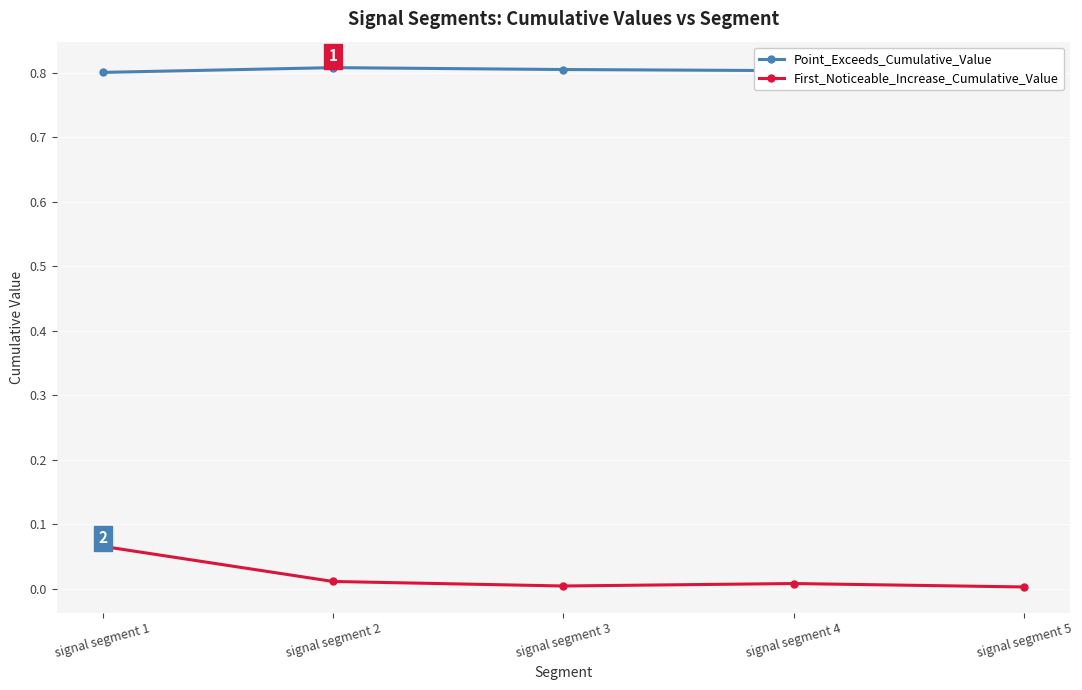

What is the value of the Point_Exceeds_Cumulative_Value point at the 2nd from the left?

0.8